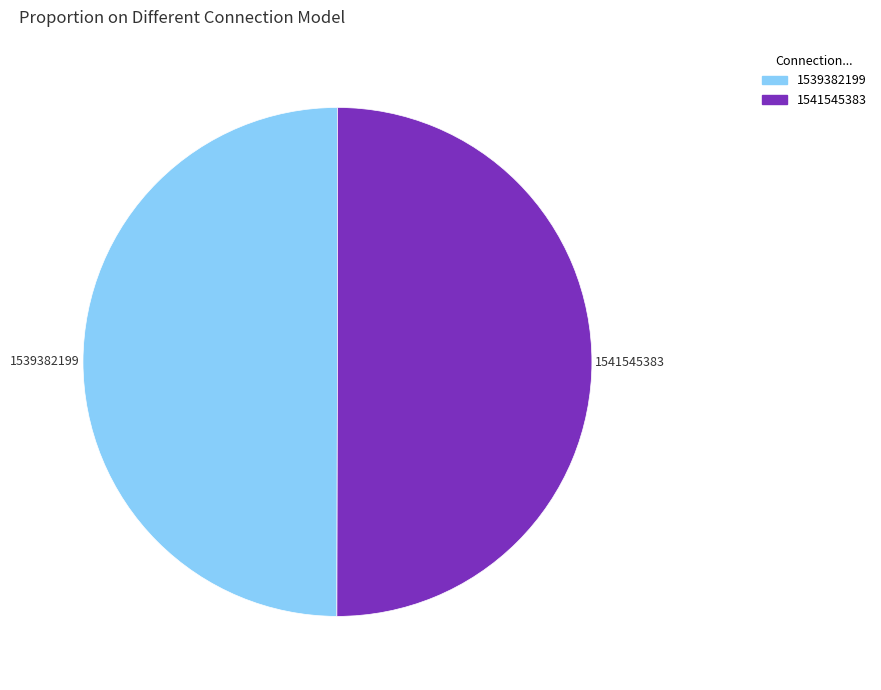

Approximately how many times larger is the value at 1541545383 compared to 1539382199?

1.0